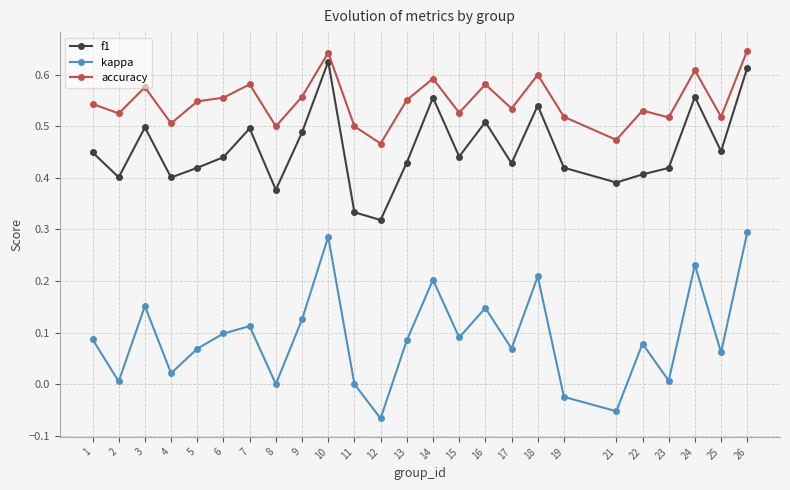

Is it true that accuracy equals 0.1 at 23?

False